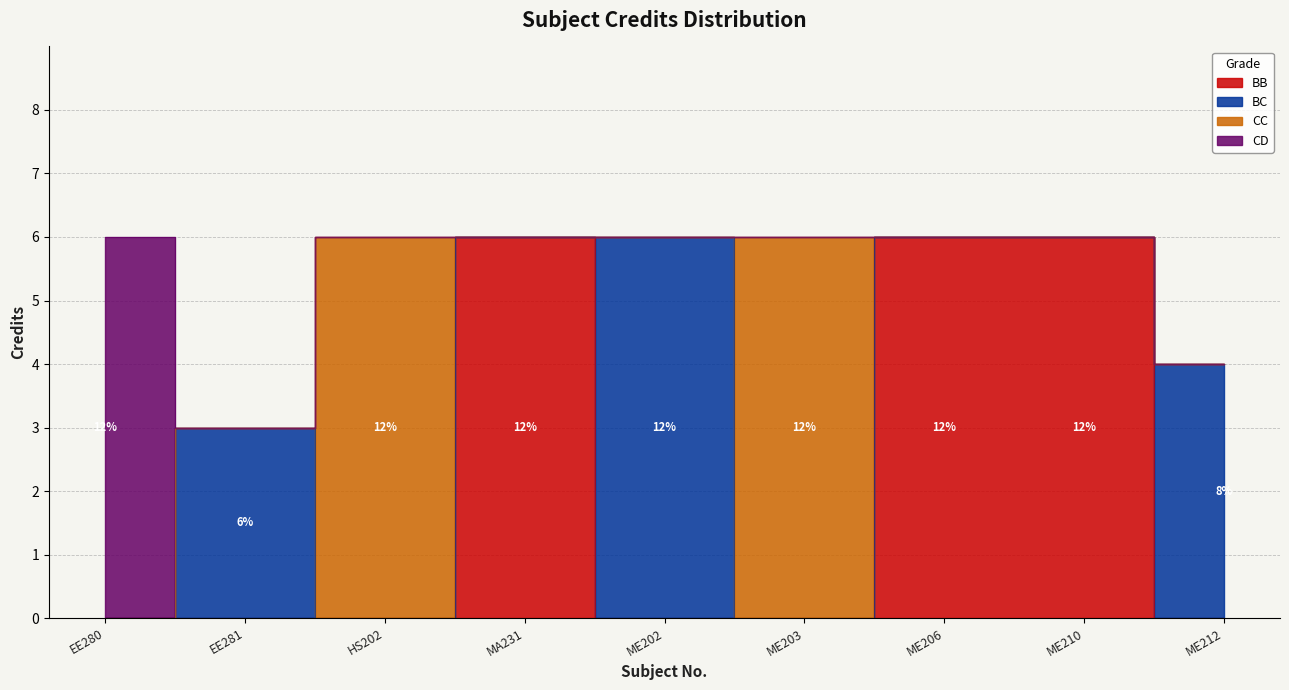

Which category has the highest value across all series?

EE280